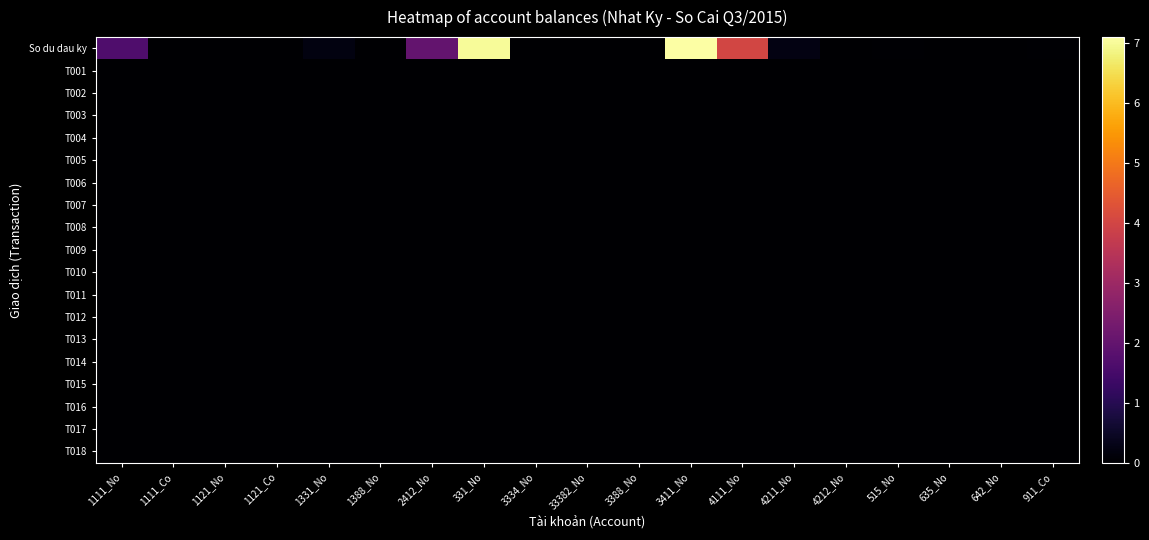

At which category does the chart reach its minimum across all series?

1111_Co